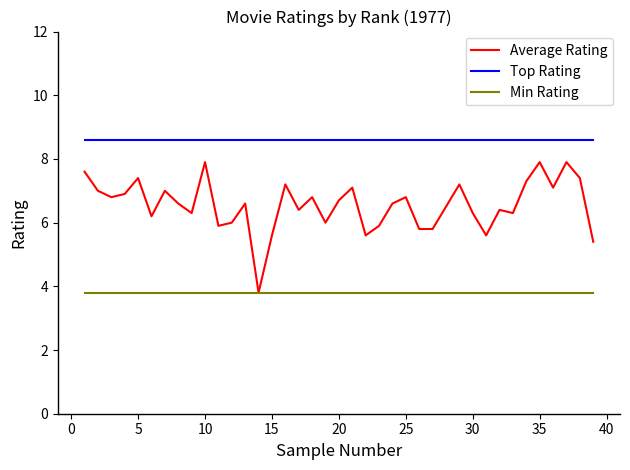

Which series has the largest range (max minus min)?

Average Rating